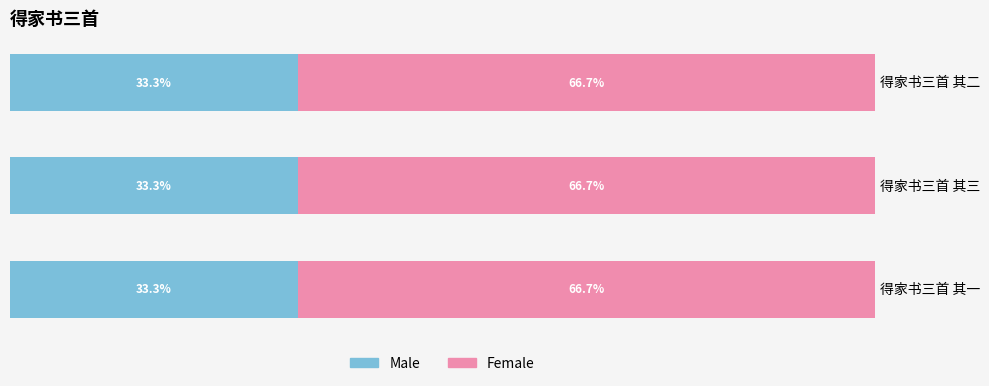

What are all the series names shown in the legend?

Male, Female